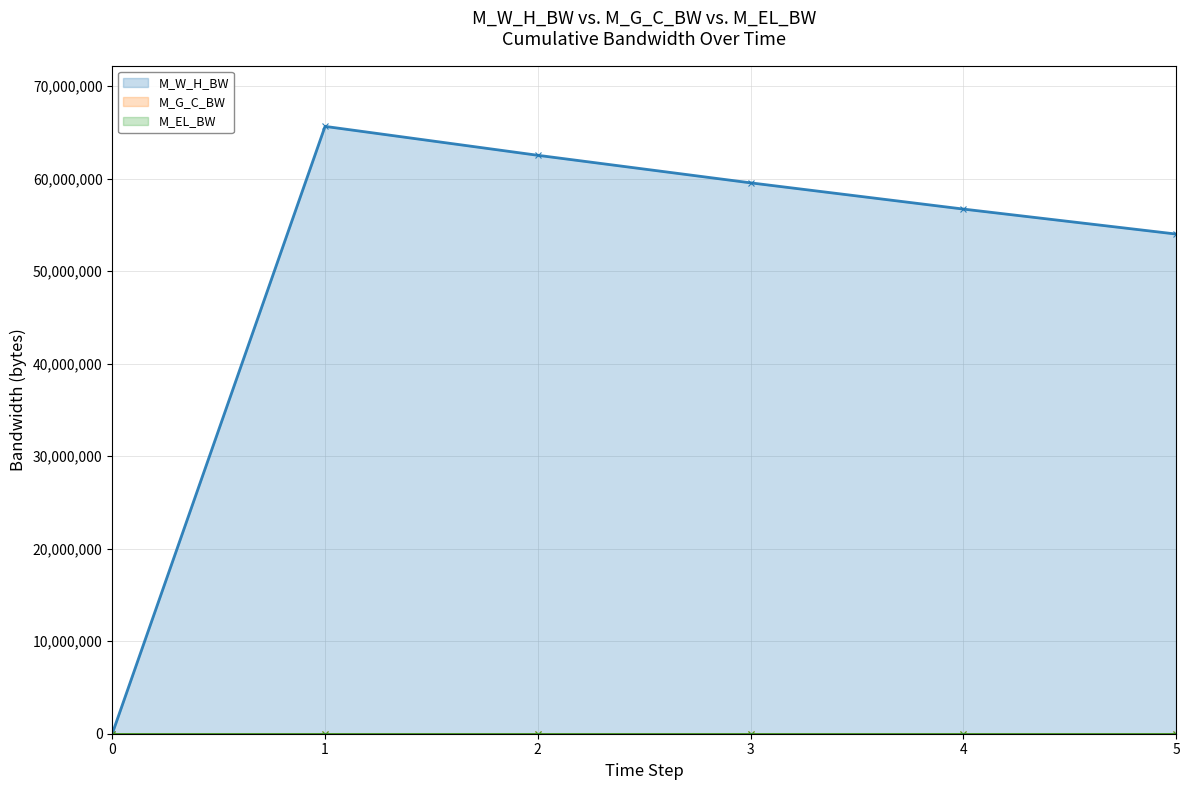

Reading left to right, transcribe all the data shown in this chart.

M_W_H_BW_line: 0=0.0	1=65664622.9	2=62537736.1	3=59559748.6	4=56723570.1	5=54022447.8
M_G_C_BW_line: 0=0.0	1=0.0	2=0.0	3=0.0	4=0.0	5=0.0
M_EL_BW_line: 0=0.0	1=0.0	2=0.0	3=0.0	4=0.0	5=0.0